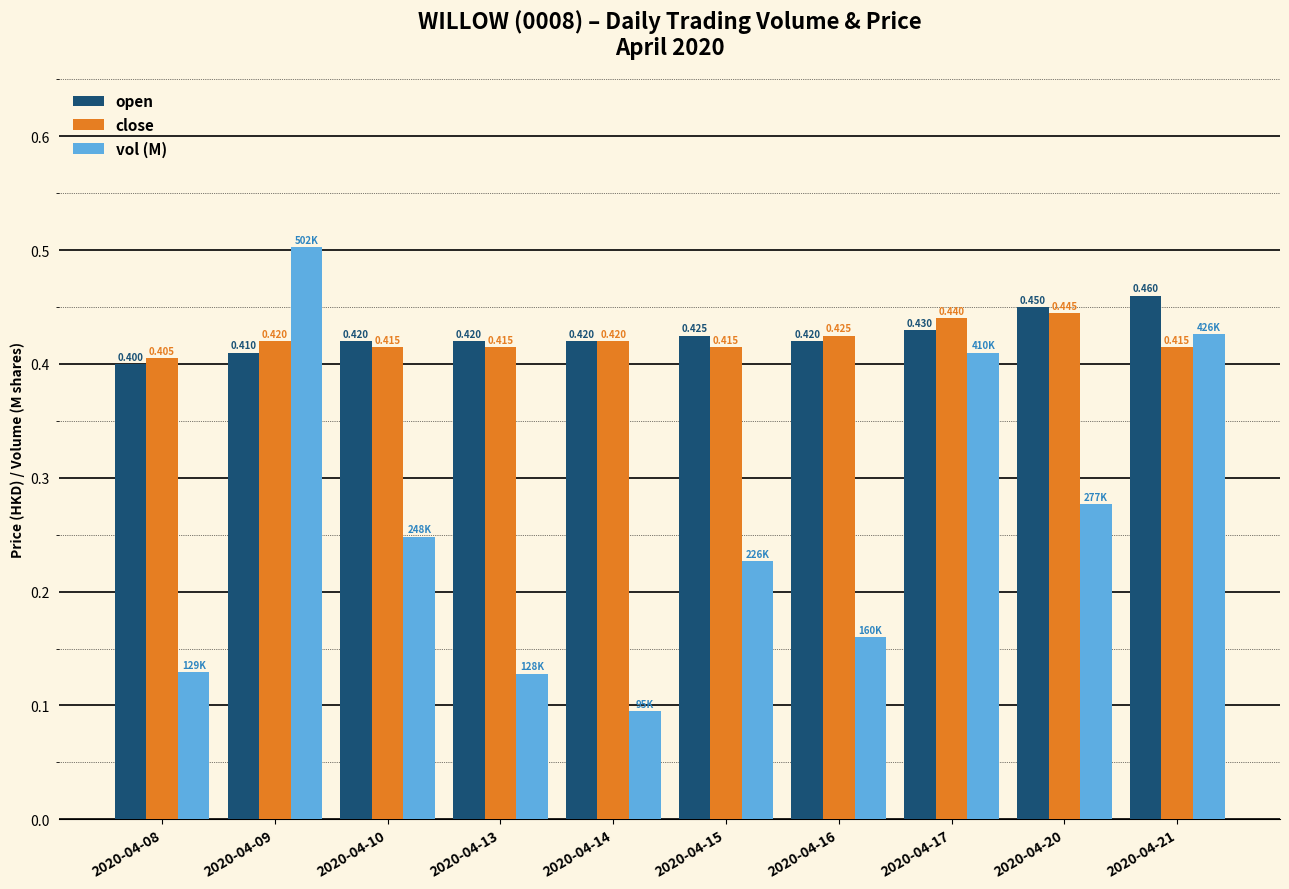

Which series changed the most between 2020-04-16 and 2020-04-21?

vol (M)